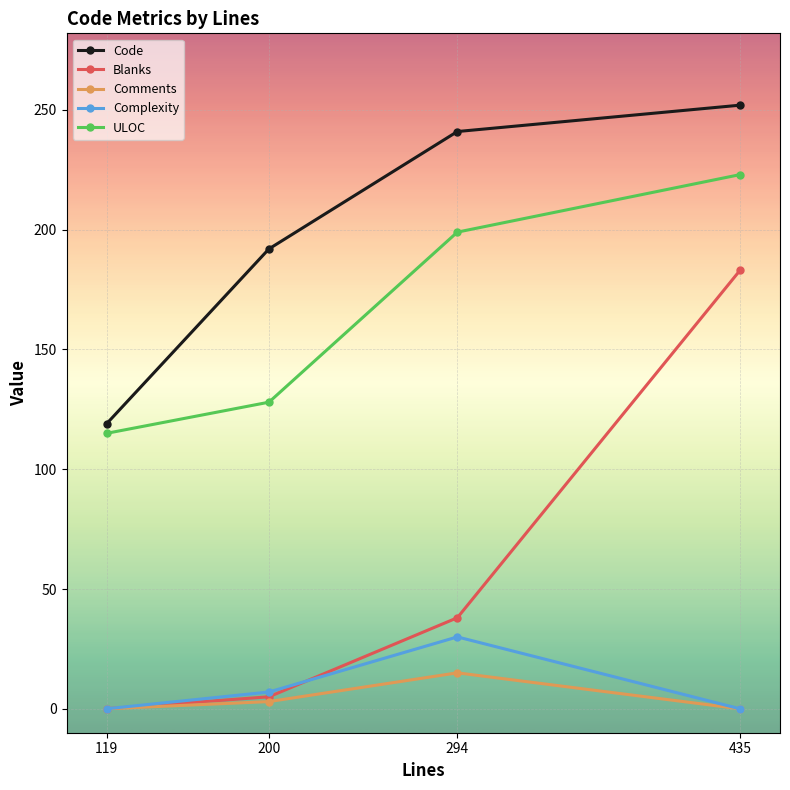

Reading right to left, transcribe all the data shown in this chart.

Code: 252	241	192	119
Blanks: 183	38	5	0
Comments: 0	15	3	0
Complexity: 0	30	7	0
ULOC: 223	199	128	115